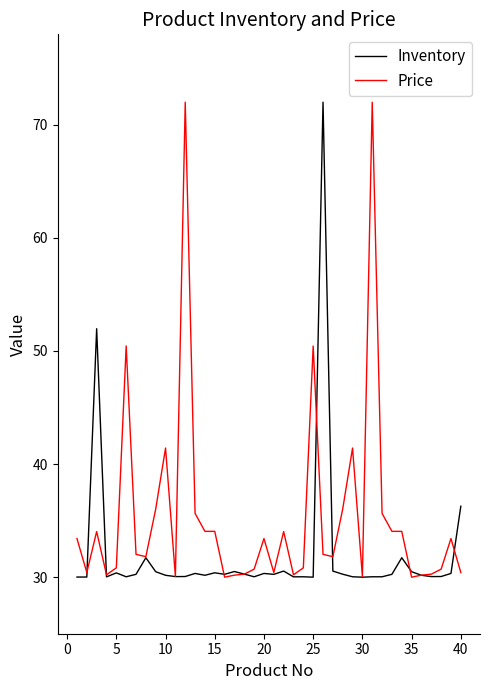

List the series in order of their overall mean, highest first.

Price, Inventory